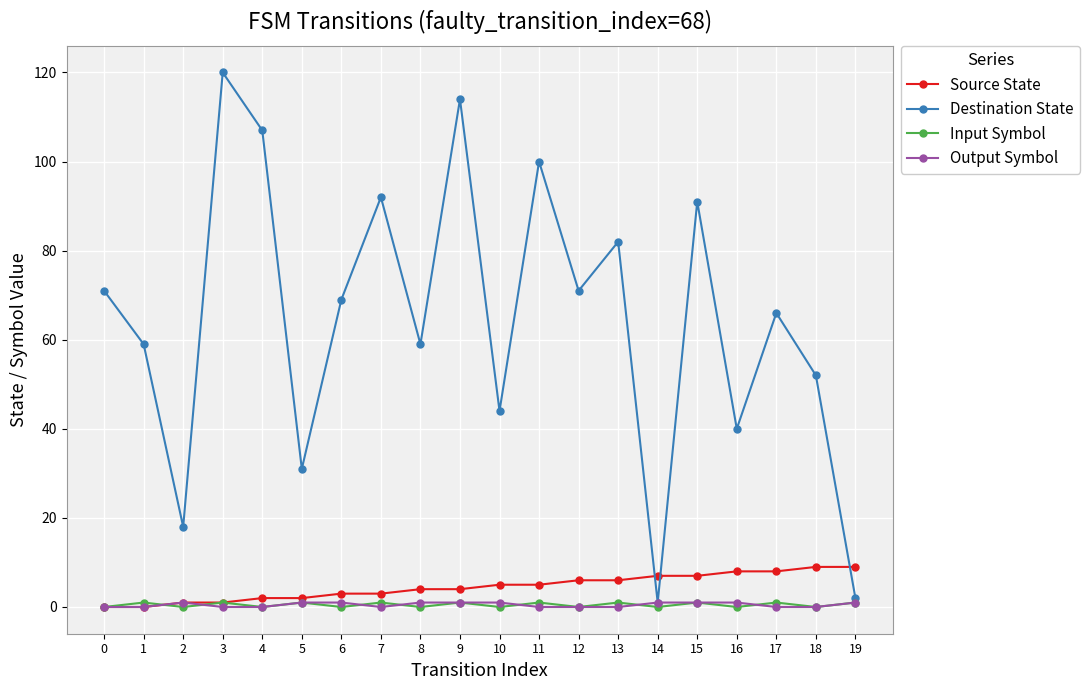

Is the value of Destination State at 18 greater than the value of Output Symbol at 1?

Yes